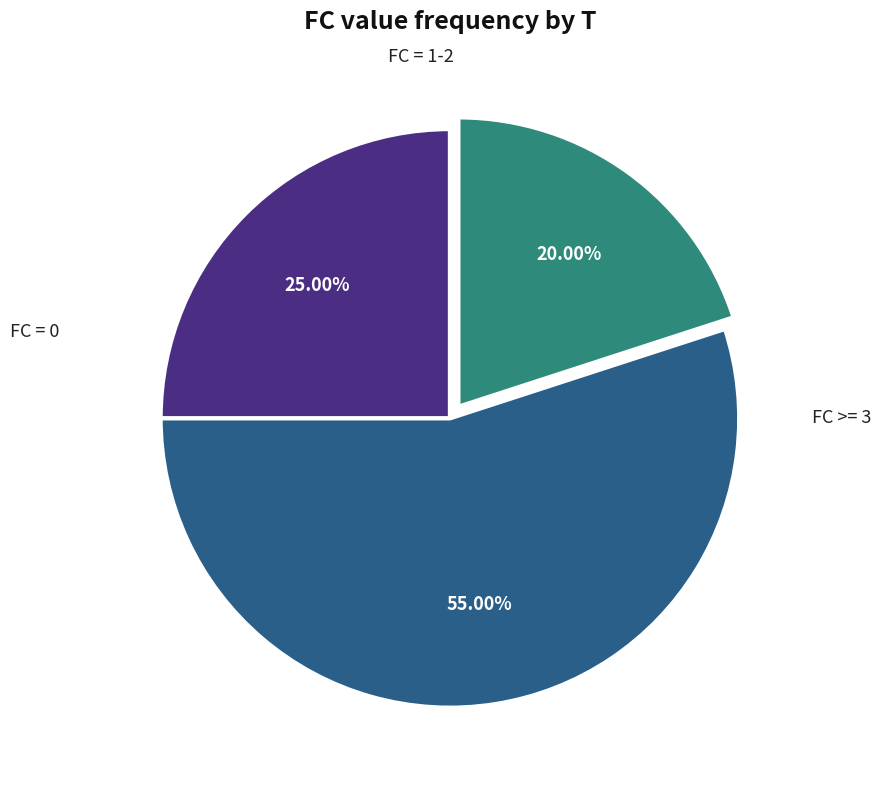

How many segments does this pie chart have?

3